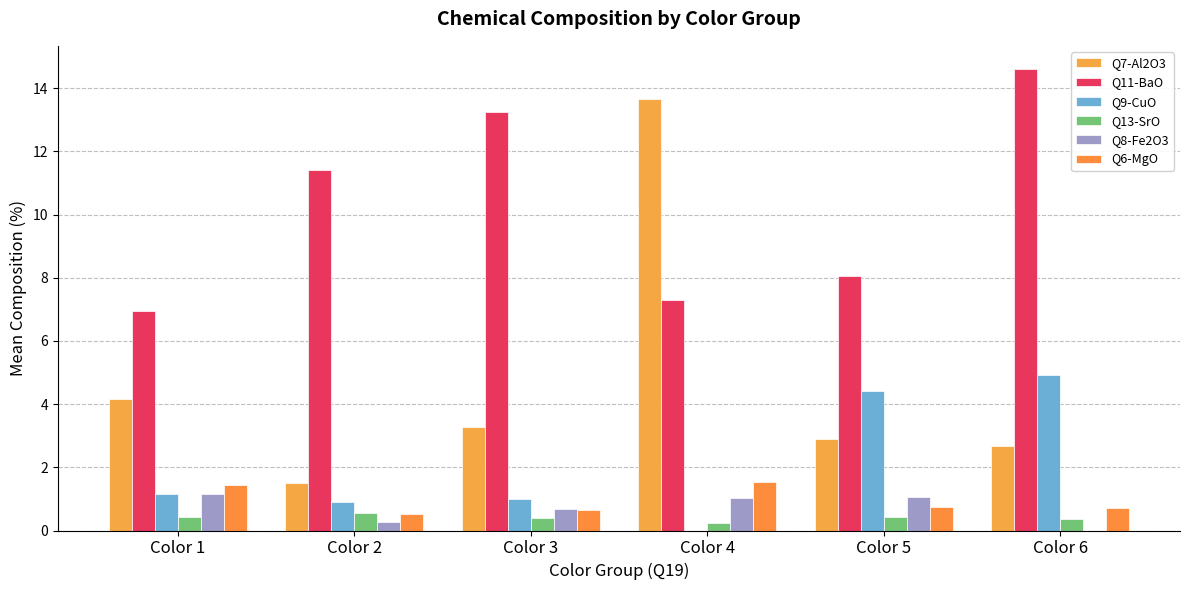

Is the value of Q9-CuO at Color 5 greater than the value of Q13-SrO at Color 2?

Yes